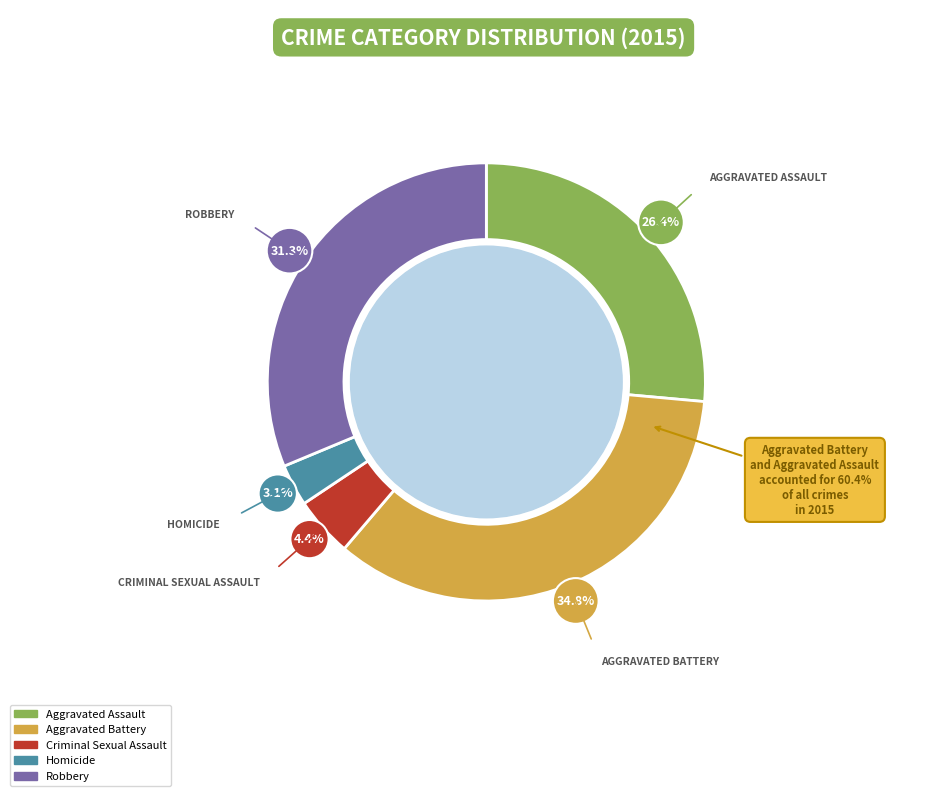

How much of the chart is everything except Homicide?

96.9%